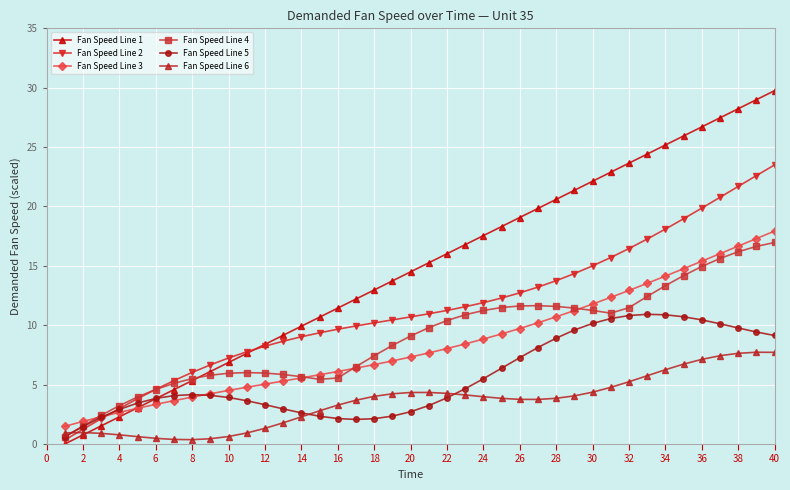

Is this an area chart (filled region under the line)?

No